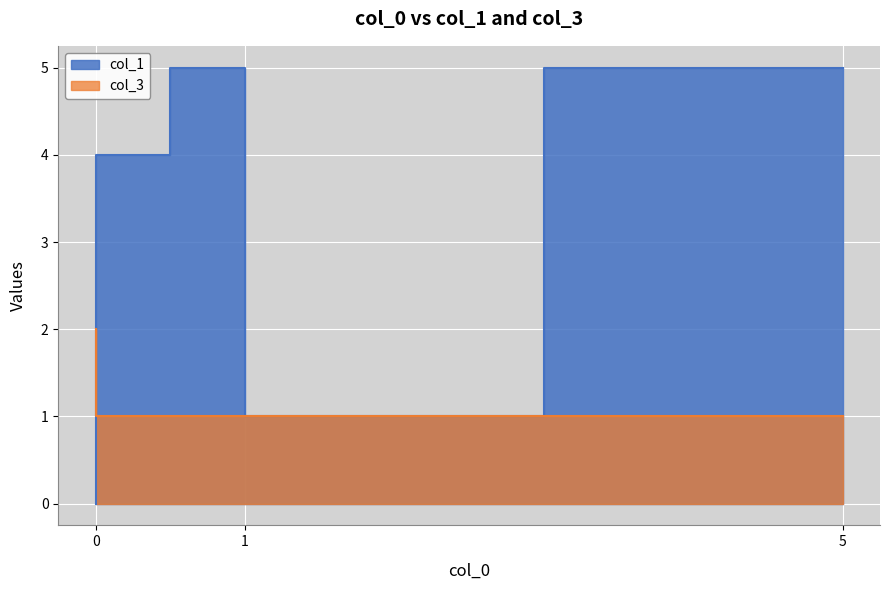

What is the value of the col_1 point at the 5th from the left?

4